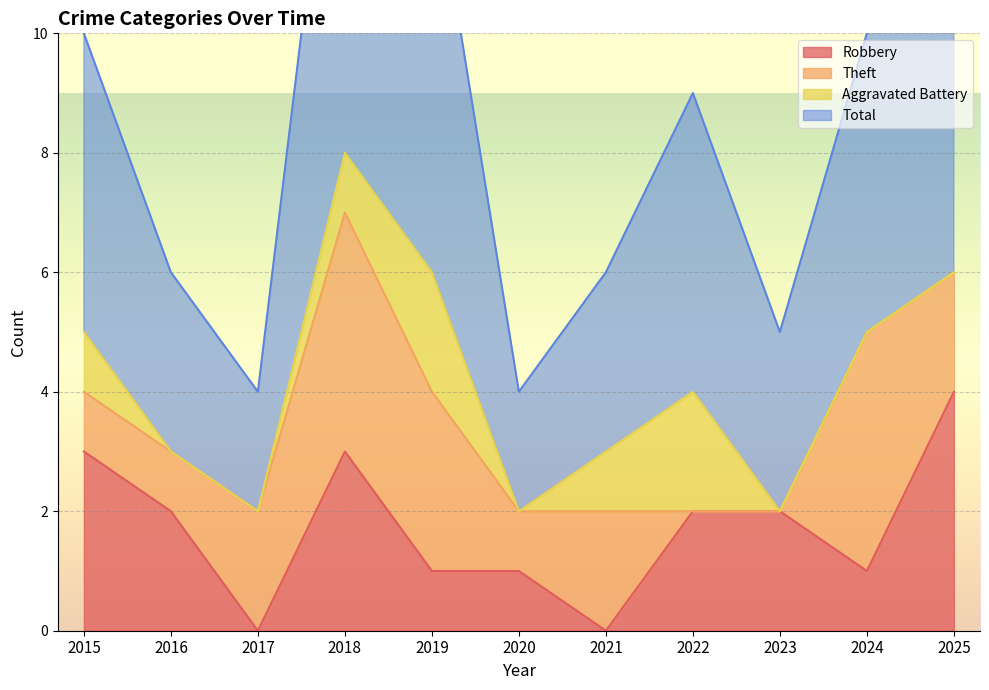

What is the average value of the Robbery series?

2